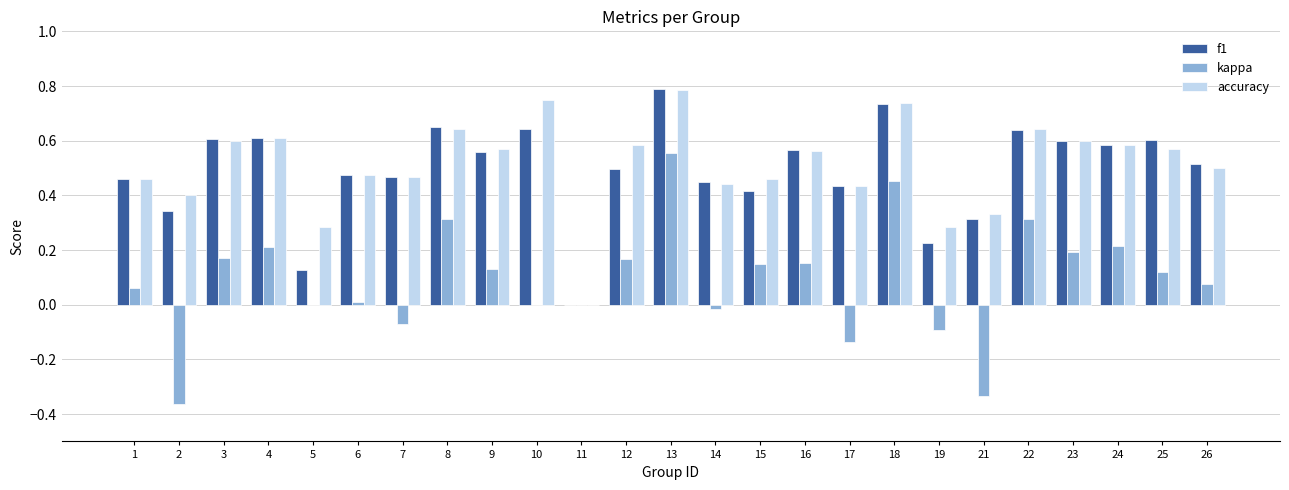

True or false: accuracy has a value of -0.3 at 11.

False